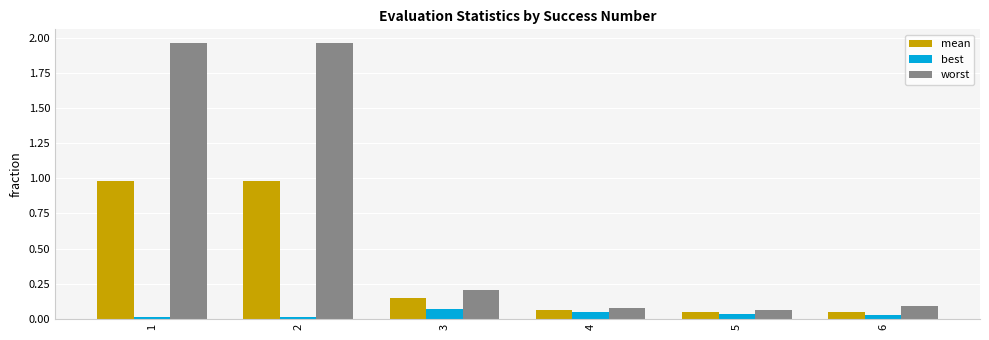

What is the difference between the maximum and second lowest values in the worst series?

1.9